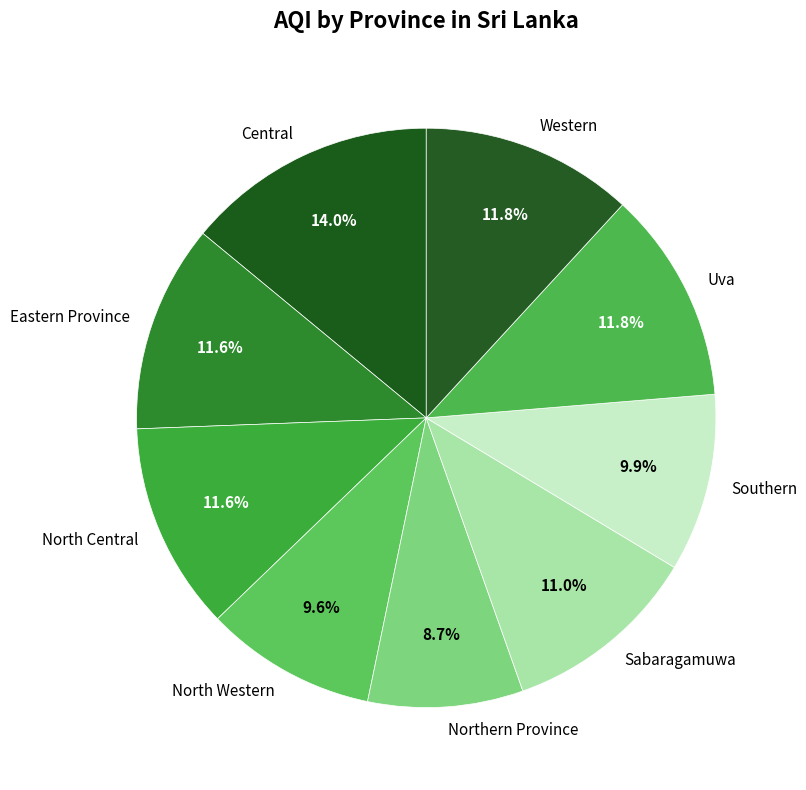

Approximately how many times larger is the value at Northern Province compared to Western?

0.7